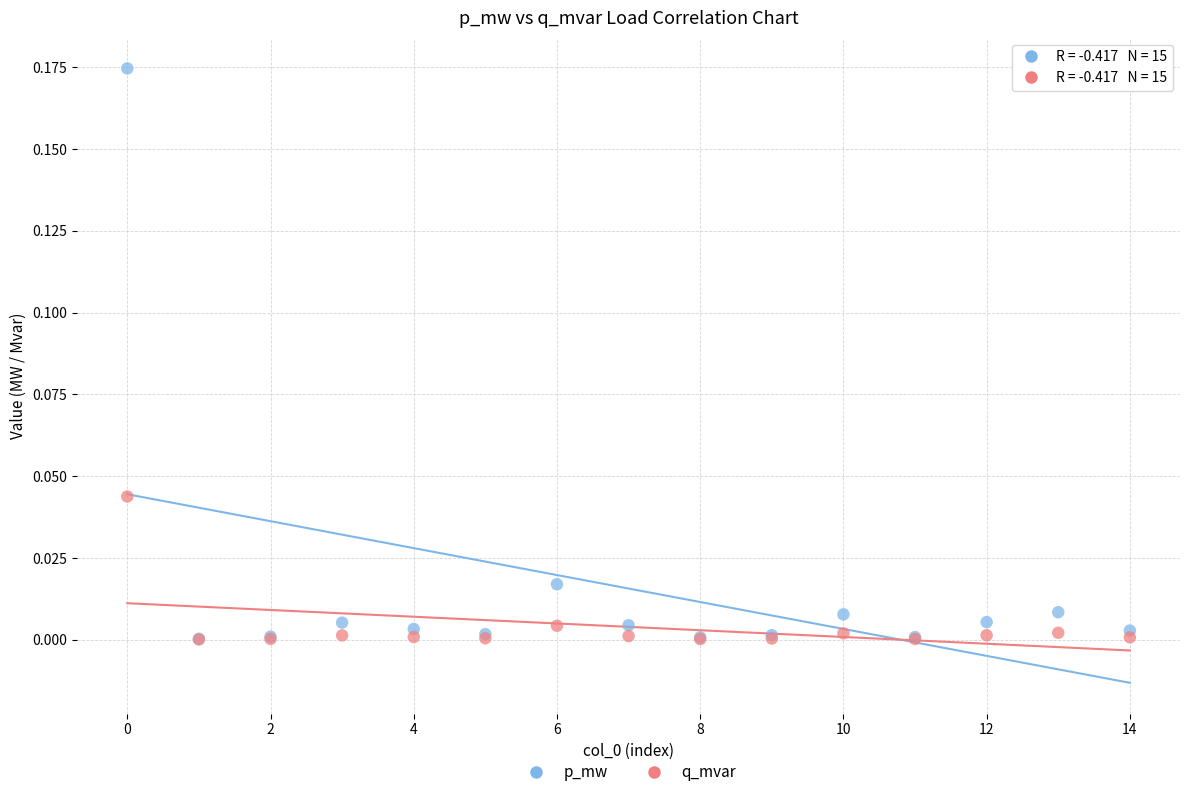

What are all the series names shown in the legend?

p_mw, q_mvar